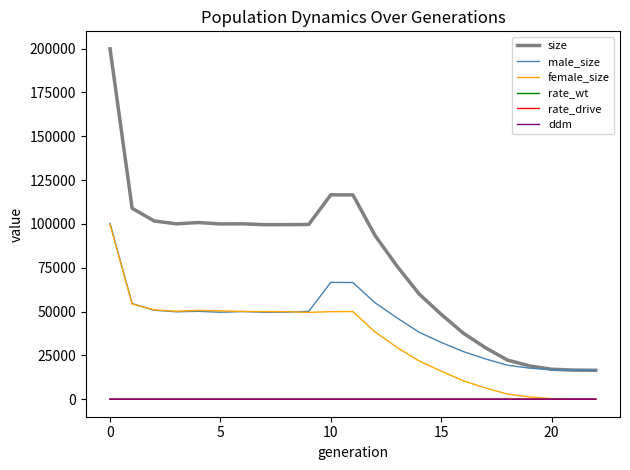

What is the highest value of the male_size series?

100264.0